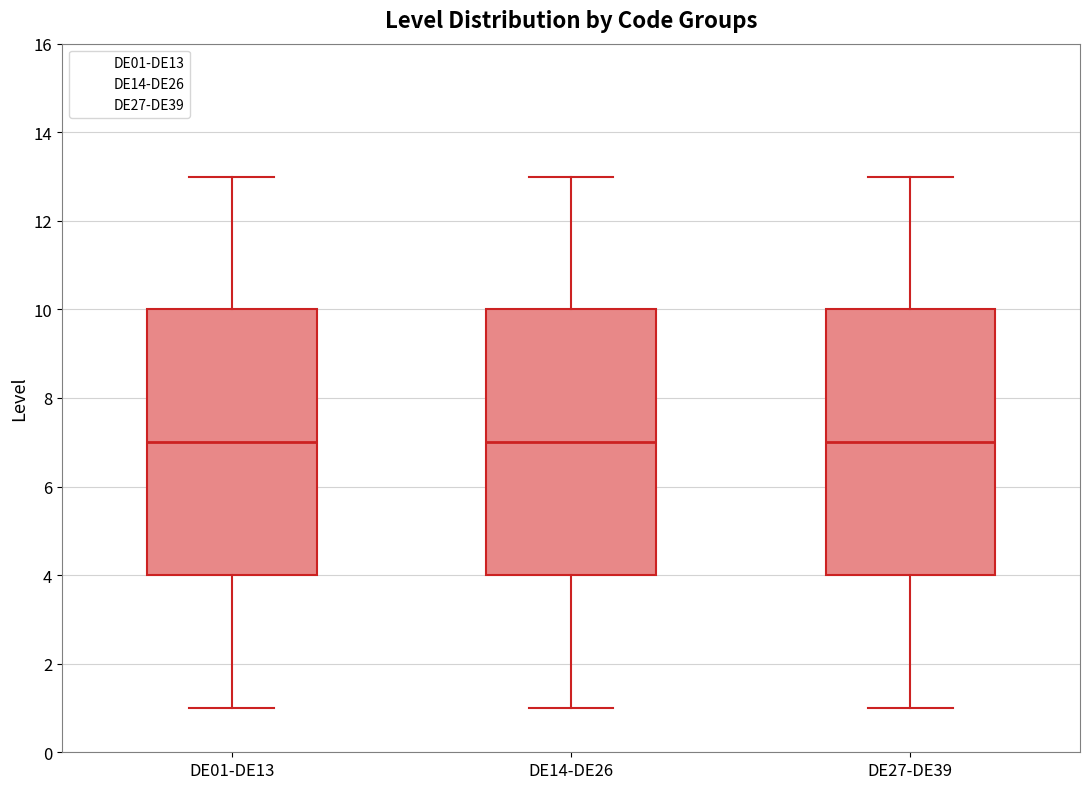

Reading left to right, transcribe this box plot: for each box, give where its median line is, the range the box spans, and where its two whiskers end, as read against the y-axis. The values are not printed on the chart, so give them approximately, as read against the axis.

DE01-DE13: median 7, box 4 to 10, whiskers 1 to 13
DE14-DE26: median 7, box 4 to 10, whiskers 1 to 13
DE27-DE39: median 7, box 4 to 10, whiskers 1 to 13